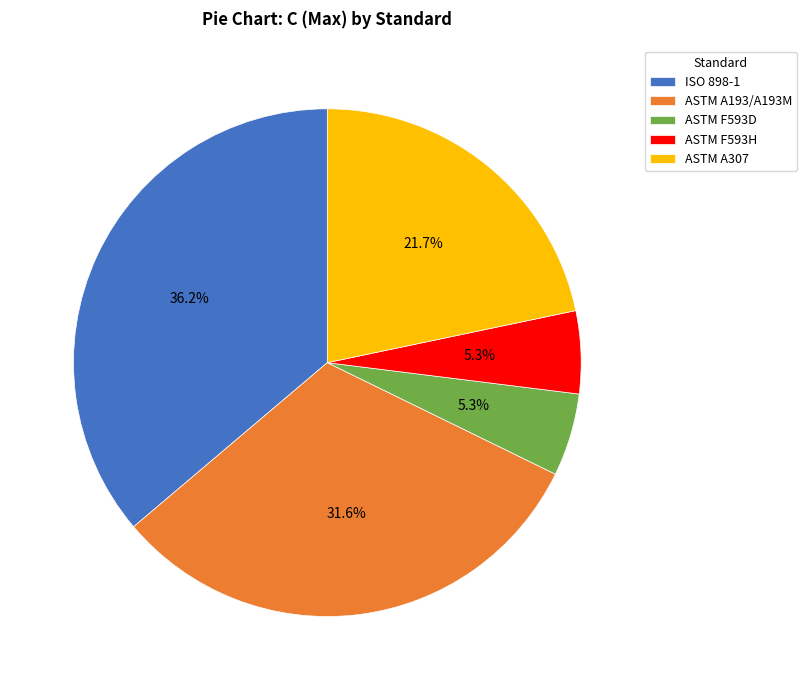

How many segments does this pie chart have?

5